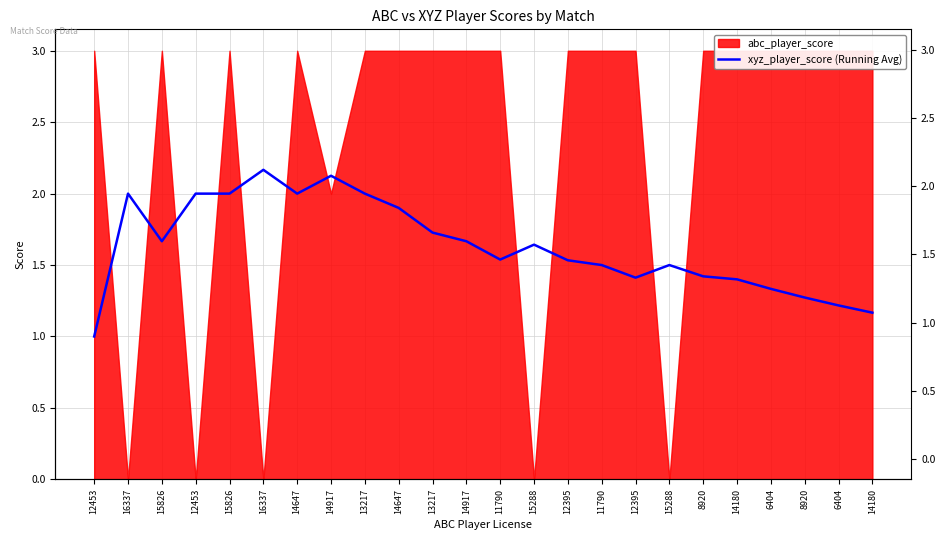

What is the change in value from 13217 to 12395?

-0.2